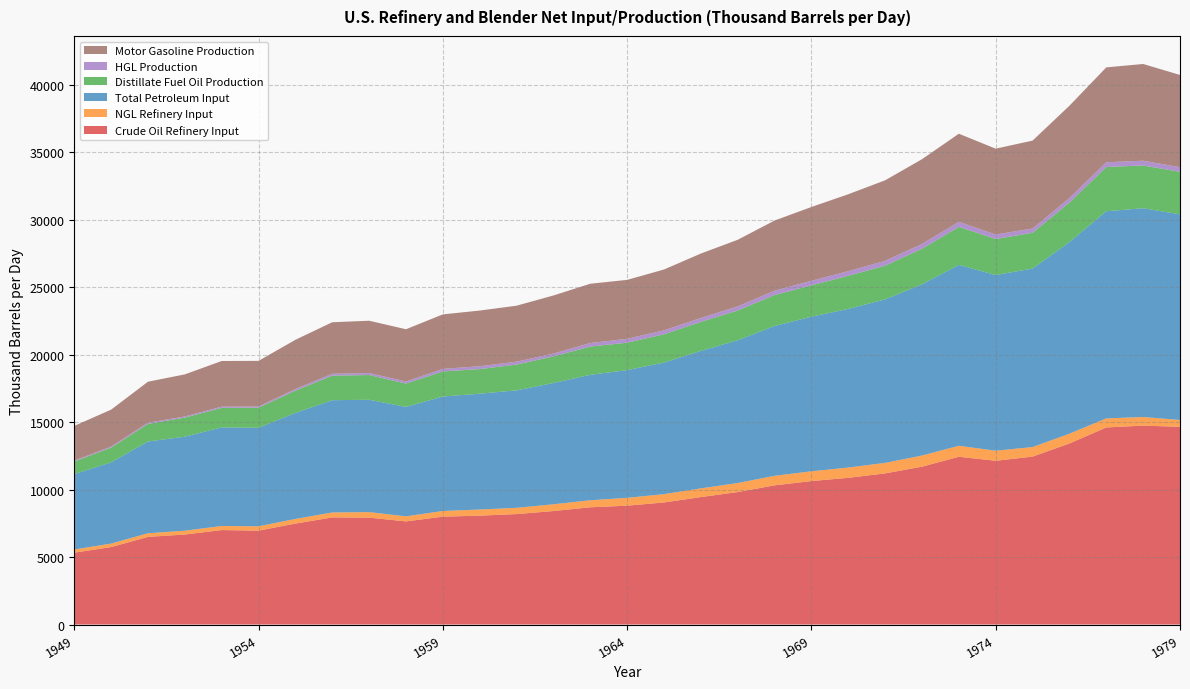

Reading left to right, extract all data points from this chart.

Crude Oil Refinery Input: 5326.6	5739.4	6494.3	6670.1	6999.6	6957.7	7480.0	7937.4	7919.0	7642.2	7993.6	8067.0	8184.0	8409.9	8686.7	8806.9	9043.4	9444.4	9815.3	10312.5	10629.1	10869.9	11199.5	11696.3	12430.8	12133.5	12442.3	13416.0	14602.4	14739.0	14647.6
NGL Refinery Input: 233.6	258.9	271.3	282.8	303.5	320.7	344.8	367.6	410.5	374.9	419.2	455.0	463.8	500.7	520.9	582.7	618.3	645.4	670.5	708.6	724.9	762.6	780.6	826.4	815.0	746.3	710.5	725.3	673.3	638.7	510.2
Total Petroleum Input: 5588.2	6017.5	6797.3	6965.3	7305.7	7301.6	7857.1	8317.4	8326.5	8107.3	8484.5	8583.1	8706.3	8986.9	9295.4	9464.3	9749.7	10184.8	10579.8	11101.7	11459.6	11753.9	12116.2	12691.1	13400.6	13017.9	13225.2	14200.1	15349.3	15470.1	15236.1
Distillate Fuel Oil Production: 933.8	1092.9	1303.6	1415.1	1446.9	1485.7	1650.8	1818.8	1831.7	1729.9	1860.1	1822.5	1906.9	1971.5	2094.8	2027.4	2096.1	2149.9	2203.9	2293.4	2320.2	2453.9	2495.1	2629.5	2820.1	2667.8	2653.2	2923.6	3277.1	3167.0	3152.3
HGL Production: 64.3	79.7	90.5	84.6	91.2	93.6	119.5	142.0	146.4	157.9	188.2	212.0	216.3	210.5	261.3	291.0	292.7	291.0	305.5	322.6	338.4	345.2	356.8	356.2	374.9	337.9	310.7	340.4	352.4	354.9	340.0
Motor Gasoline Production: 2571.6	2735.2	3037.1	3118.8	3380.7	3378.3	3648.0	3816.4	3877.6	3868.4	4036.8	4126.0	4148.7	4302.9	4394.2	4366.6	4507.3	4773.9	4935.5	5197.4	5468.3	5699.2	5970.1	6280.8	6527.2	6357.5	6517.7	6838.0	7031.0	7167.0	6836.7